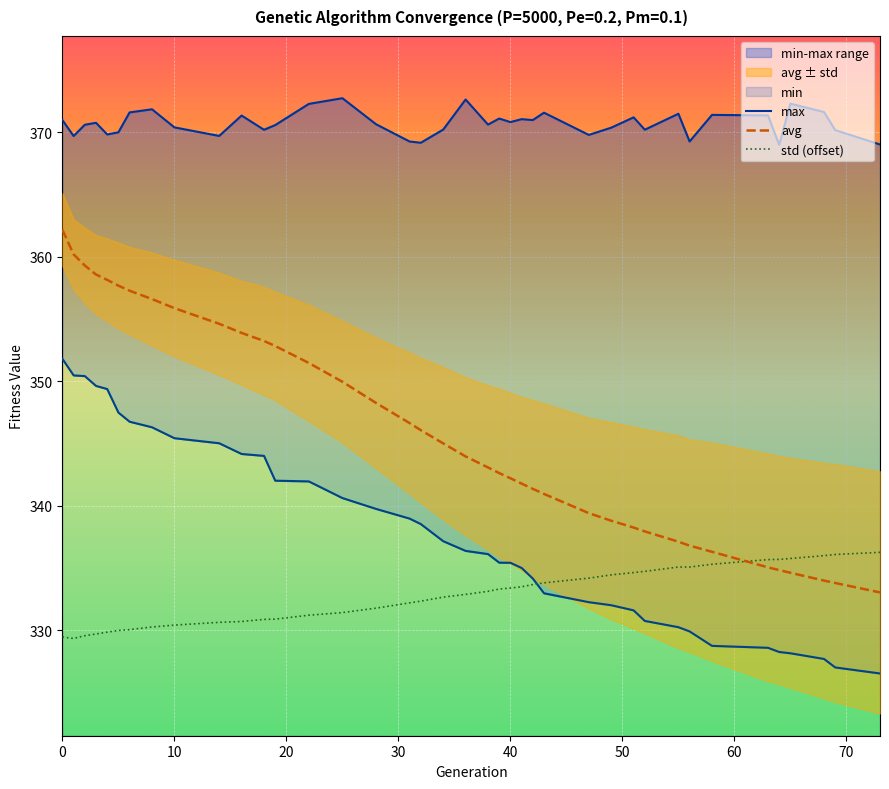

True or false: std (offset) and avg cross at least once.

True